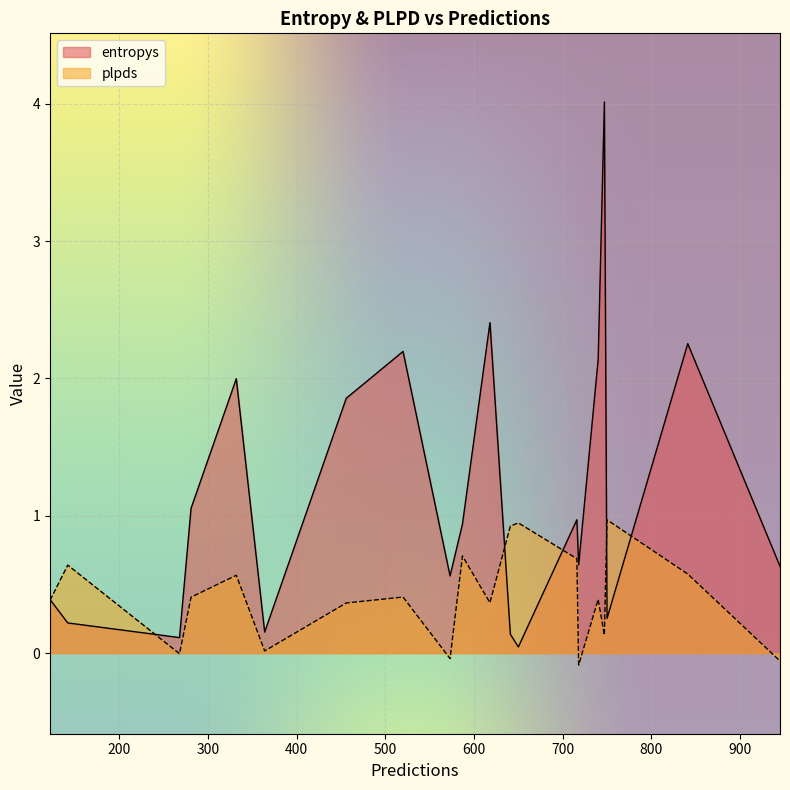

What is the difference between the second highest and second lowest values in the plpds series?

1.0